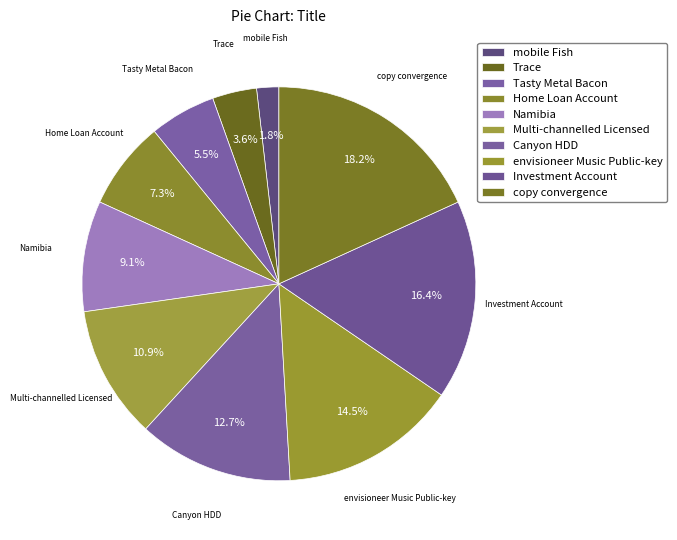

Is Trace the majority of the pie?

No